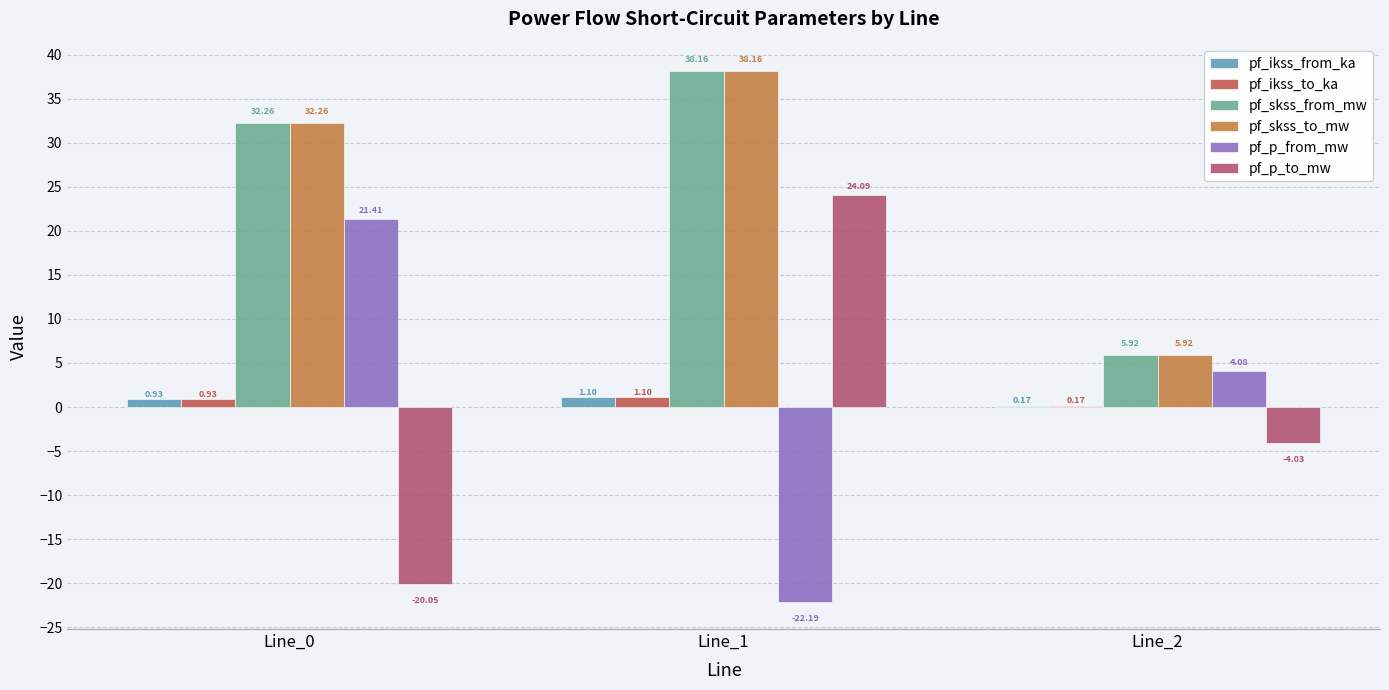

True or false: pf_p_from_mw has a value of 21.4 at Line_0.

True